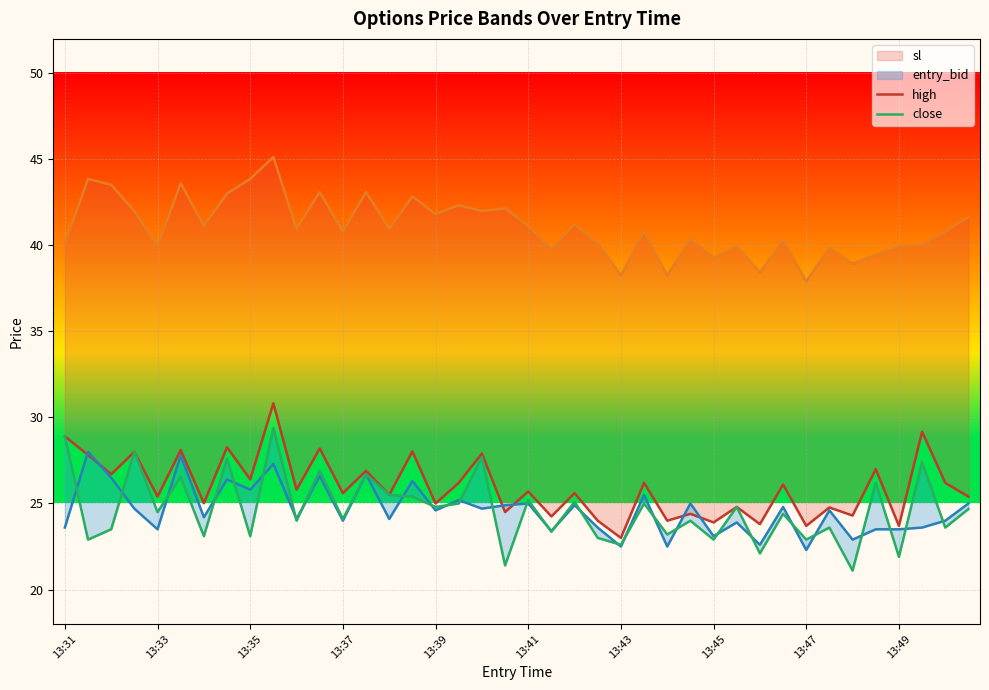

True or false: sl and entry_bid intersect in this chart.

False